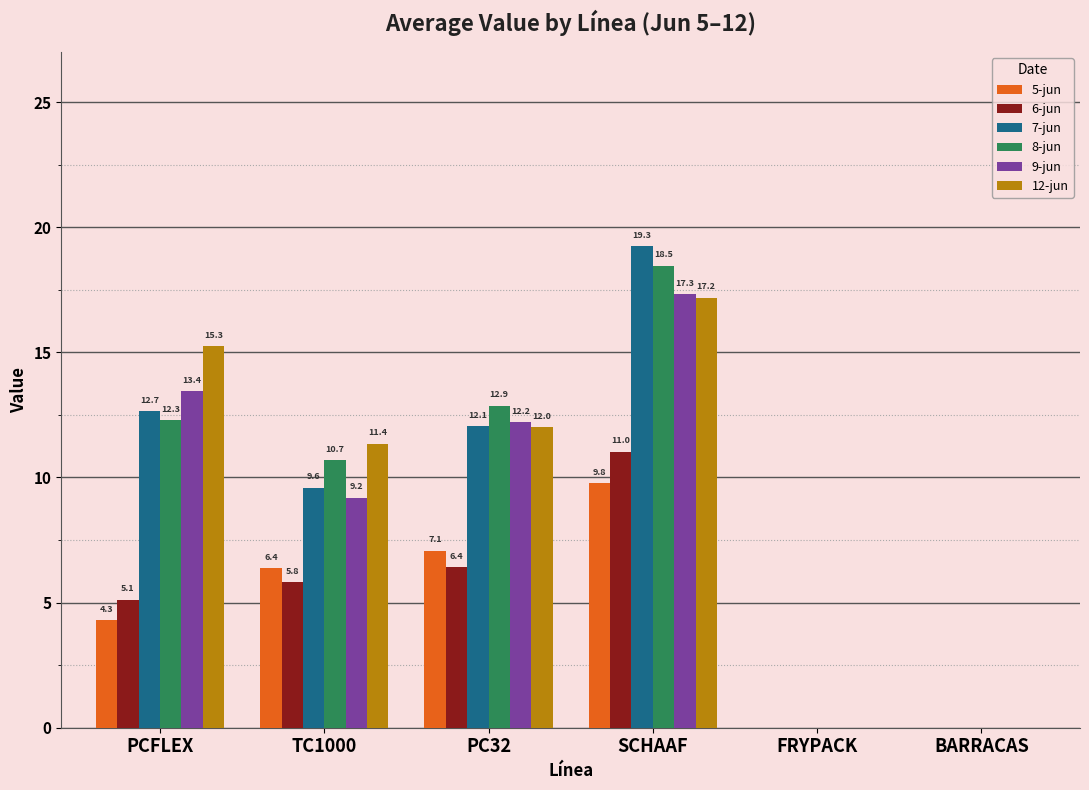

Which series changed the most between PCFLEX and SCHAAF?

7-jun